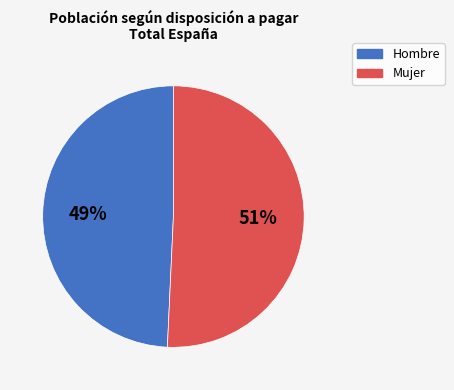

To the nearest percent, what portion does Hombre represent?

49%